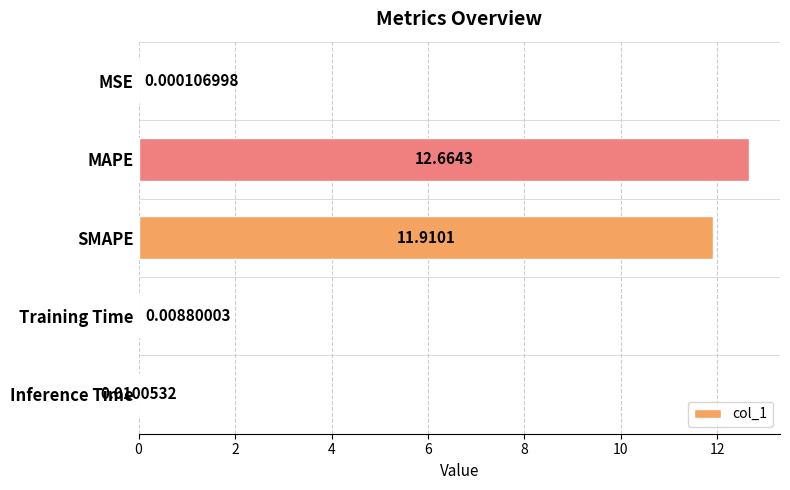

At which label is the value closest to 6?

SMAPE